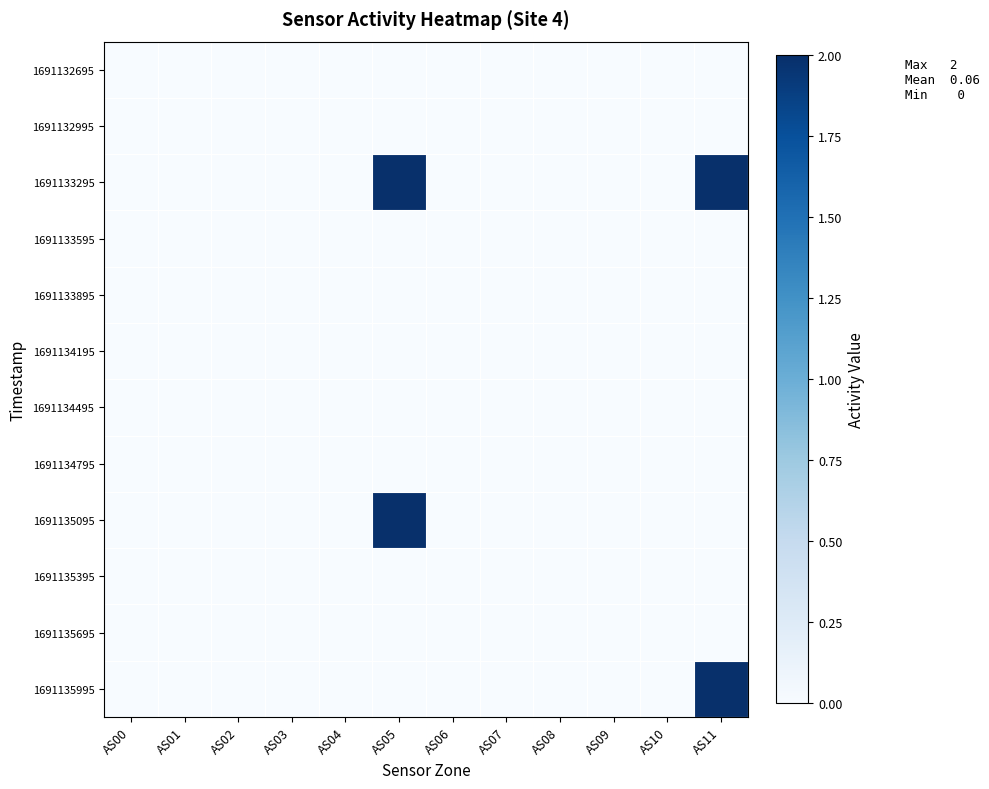

Which has a higher value, AS10 or AS06?

AS10